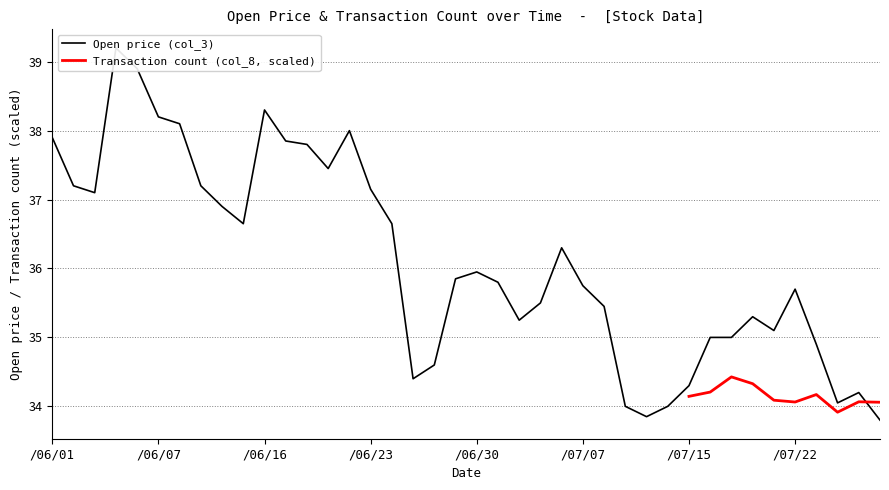

Does the chart display data point markers on the line(s)?

No